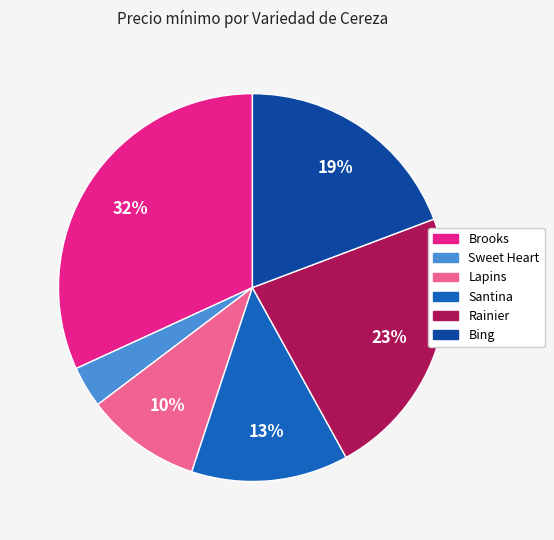

To the nearest percent, what is the average slice percentage?

17%